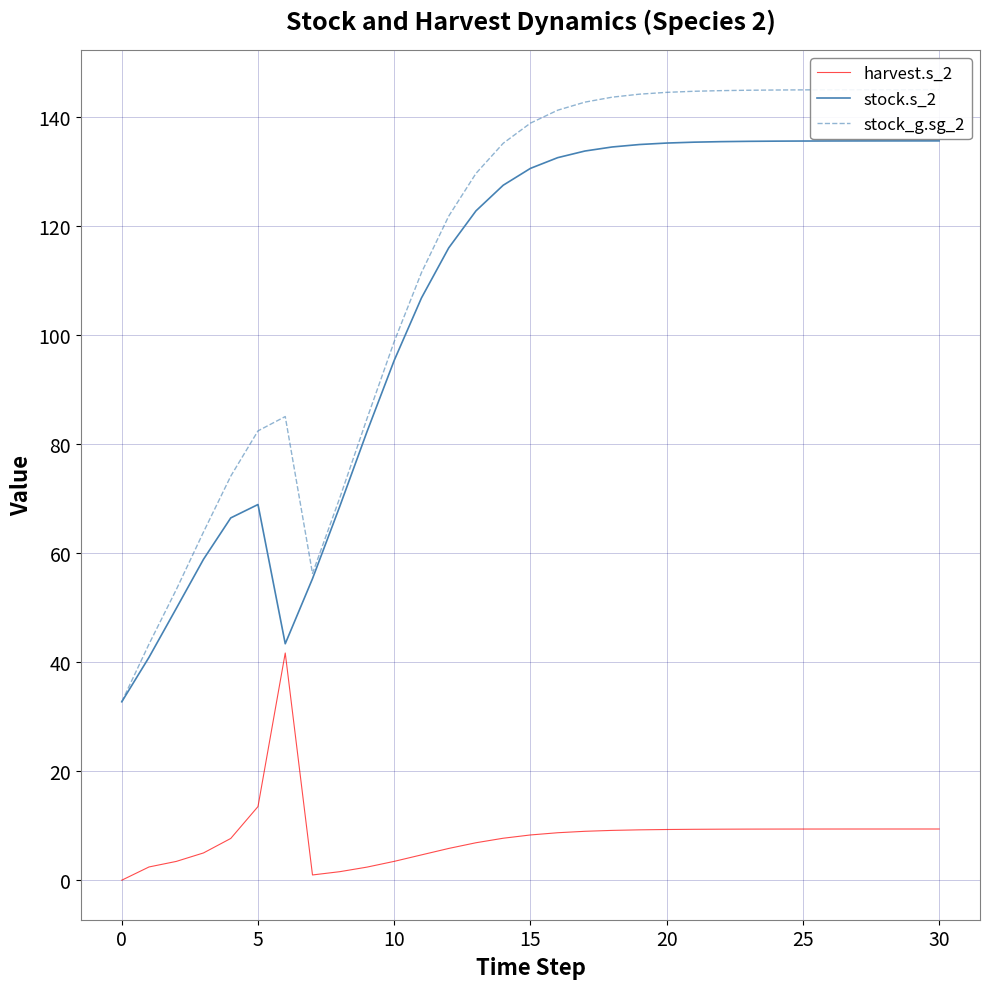

What is the difference between the stock_g.sg_2 values at 23 and 16?

3.7